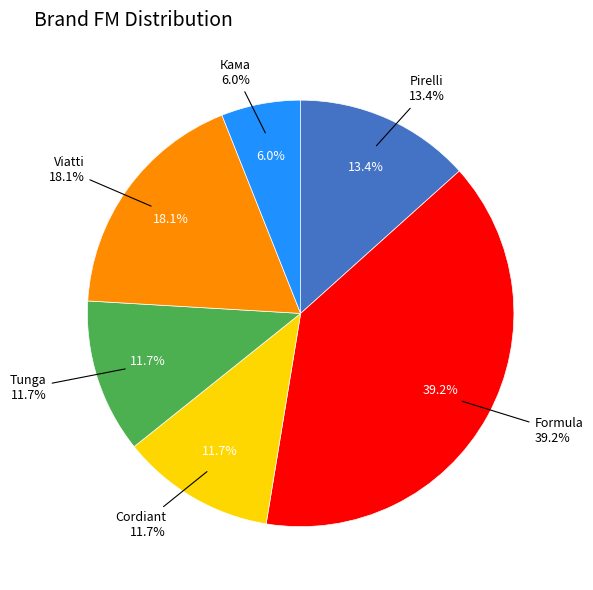

How many slices are in this pie chart?

6